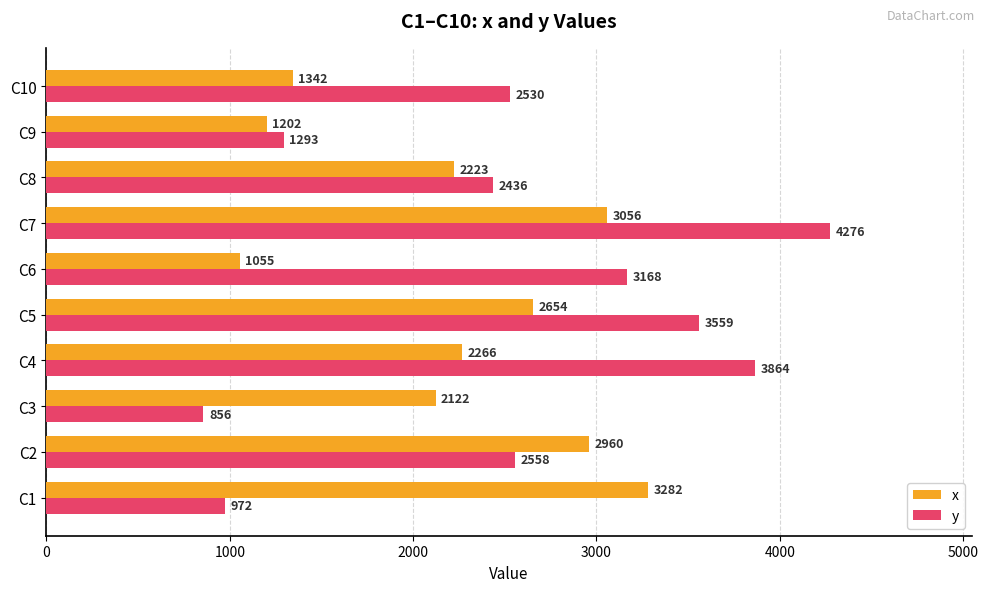

At which label is x closest to 2168?

C3